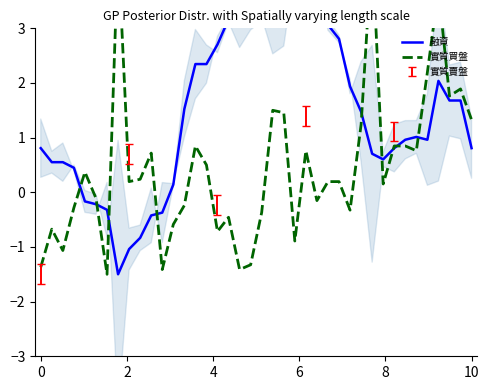

The value of 融資 at 20 is 0.9. True or false?

False